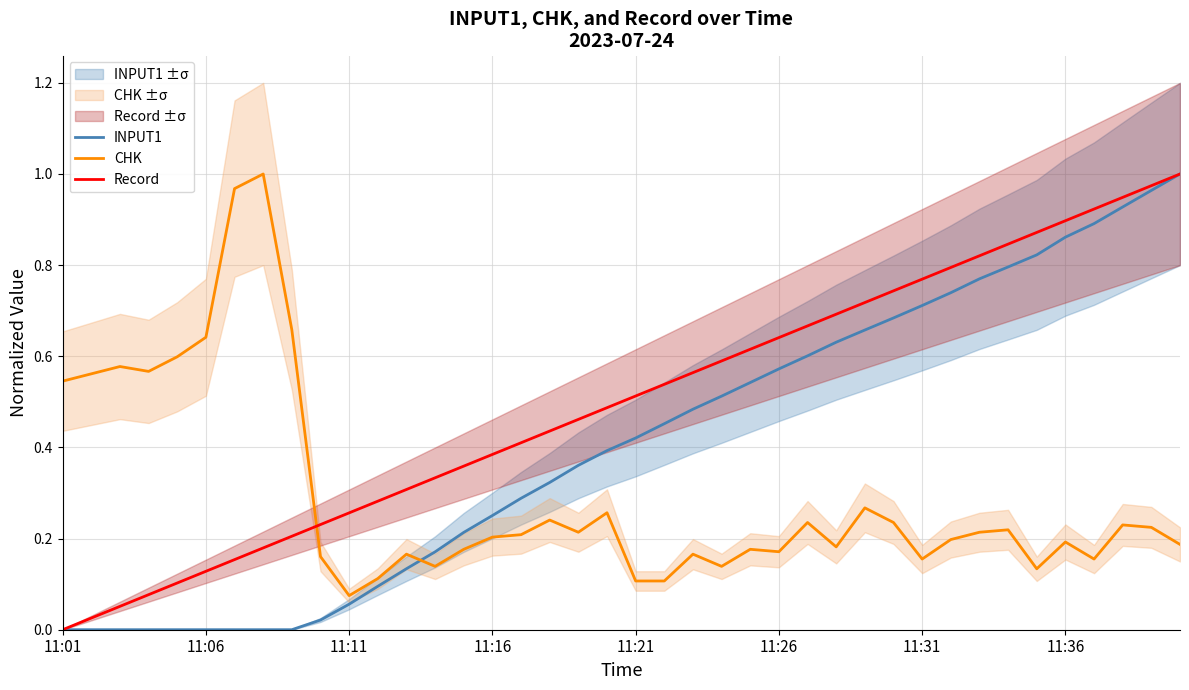

True or false: INPUT1 has a value of 0.2 at 11:21.

False